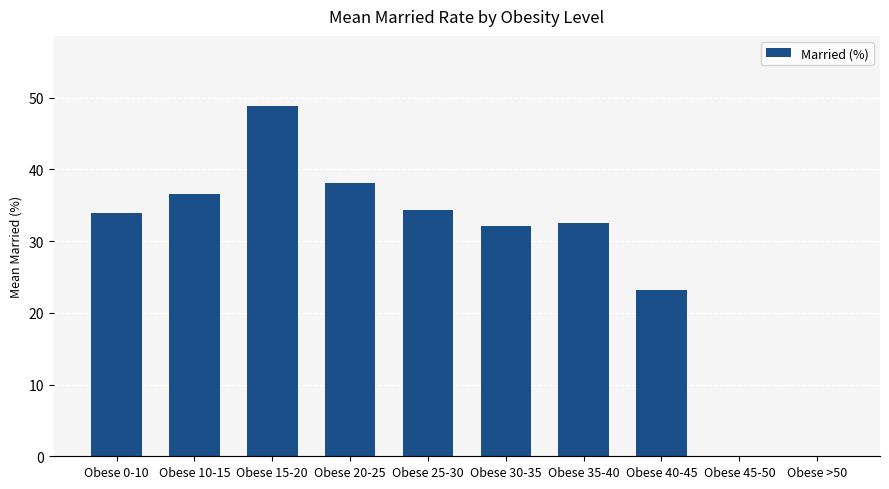

Reading left to right, transcribe all the data shown in this chart.

Obese 0-10=34.0	Obese 10-15=36.5	Obese 15-20=48.9	Obese 20-25=38.0	Obese 25-30=34.4	Obese 30-35=32.2	Obese 35-40=32.5	Obese 40-45=23.1	Obese 45-50=0.0	Obese >50=0.0